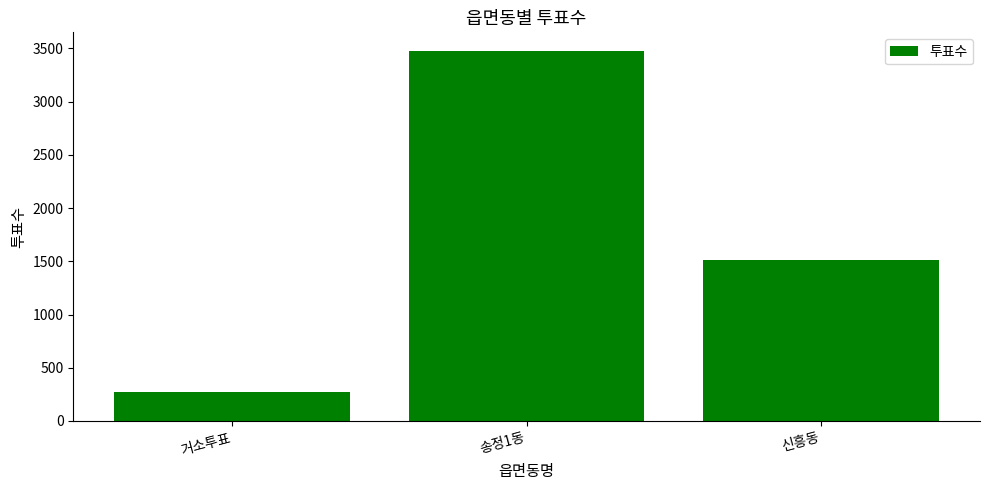

Reading left to right, extract all data points from this chart.

270	3477	1513